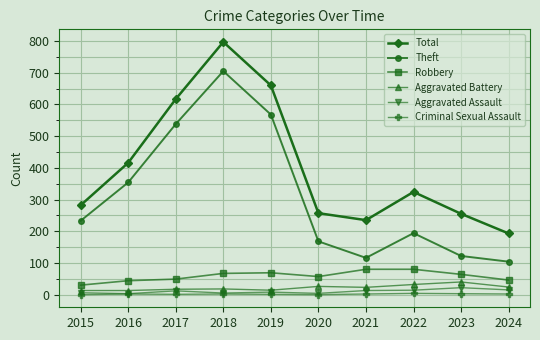

What is the greatest value displayed?

797